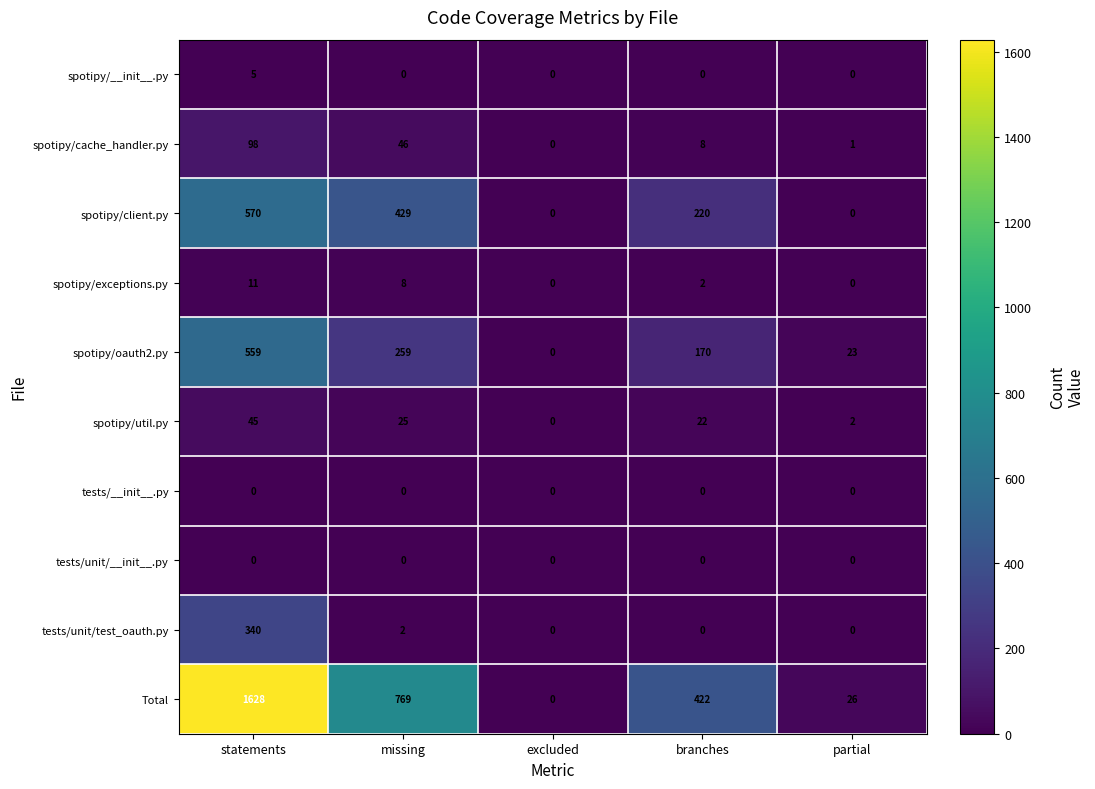

What is the average value of the tests/unit/test_oauth.py series?

68